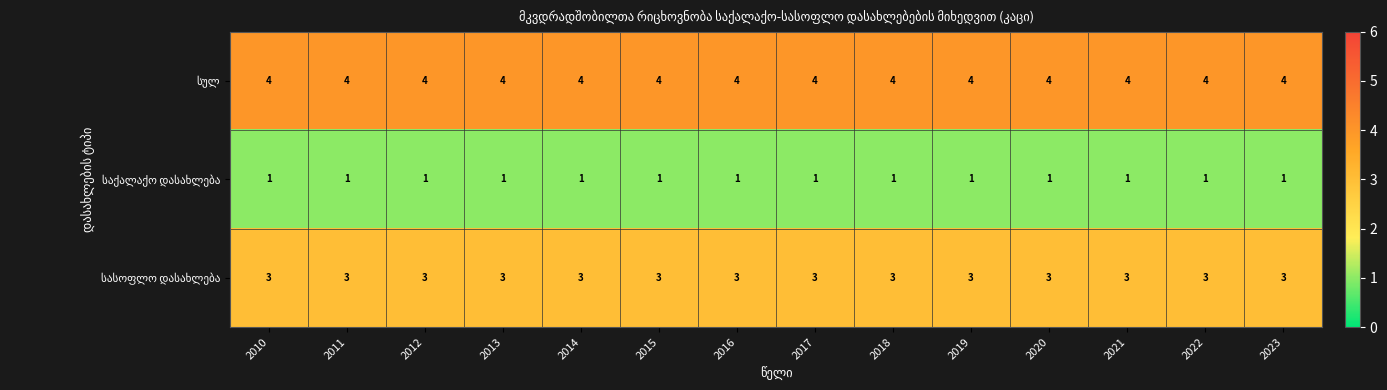

What is the difference between the highest and lowest values at 2020?

3